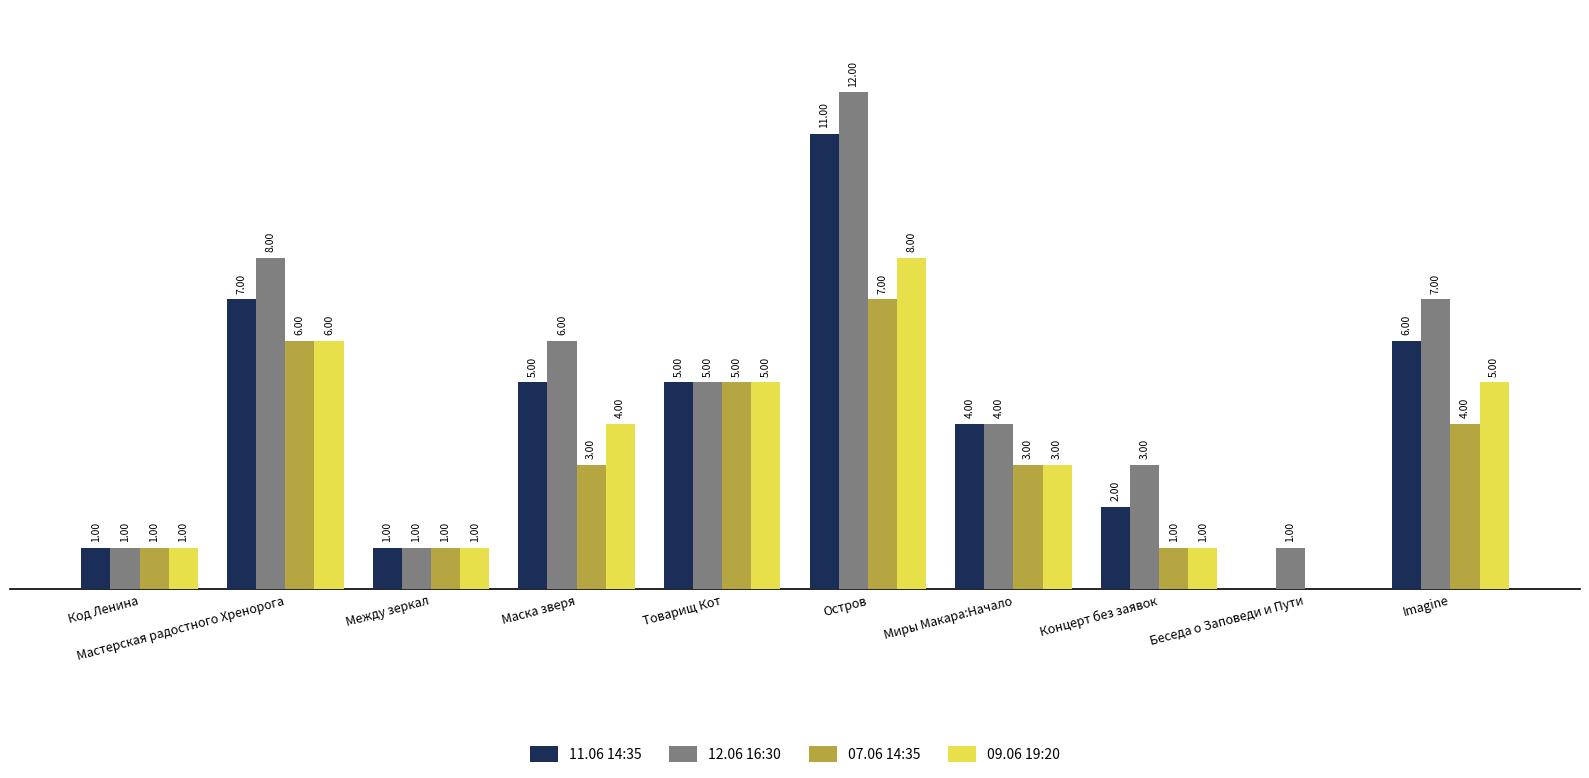

What are all the series names shown in the legend?

11.06 14:35, 12.06 16:30, 07.06 14:35, 09.06 19:20